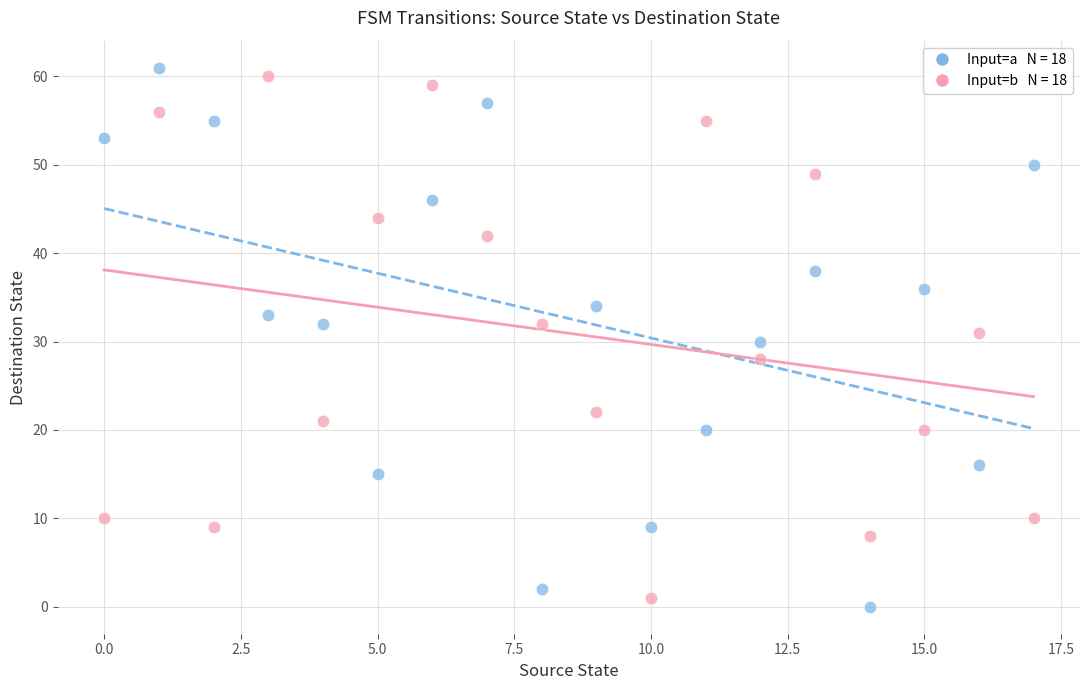

Across all data points, what is the range of Y values (max minus min)?

61